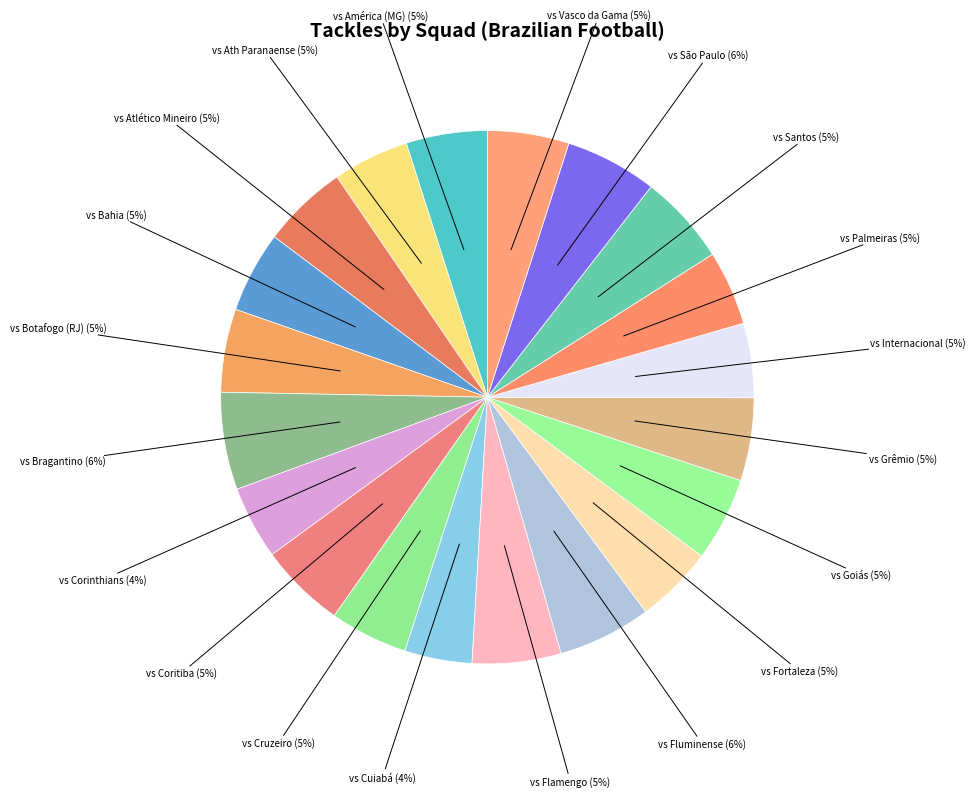

Between vs Bahia and vs São Paulo, which is larger?

vs São Paulo